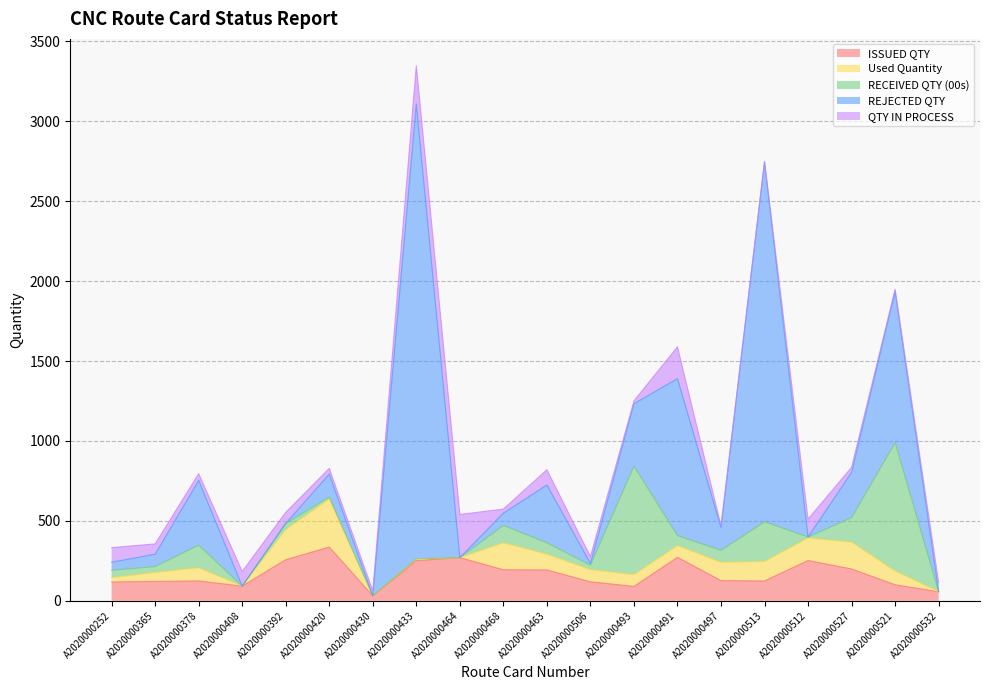

Which series changed the most between A2020000464 and A2020000491?

REJECTED QTY